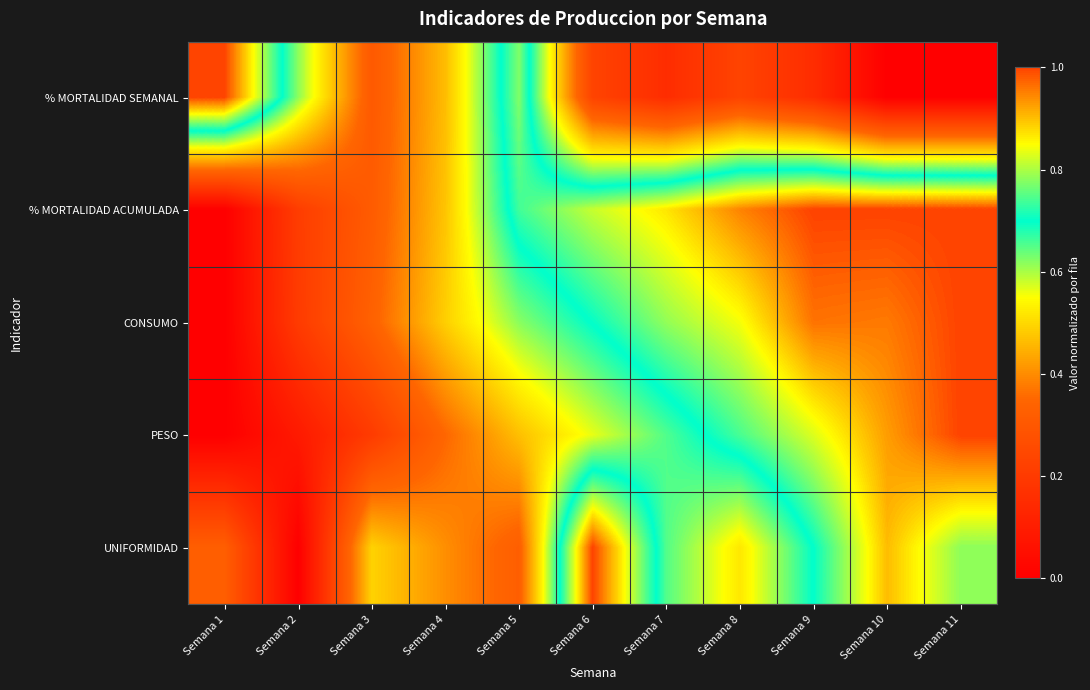

How many data points does each series have?

11